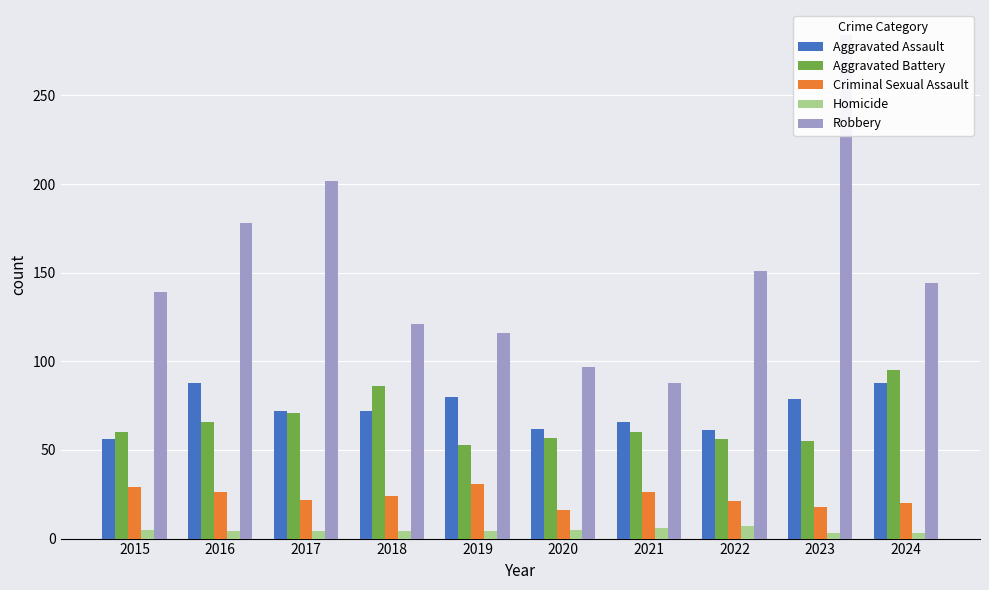

Rank the series at 2017 from lowest to highest value.

Homicide, Criminal Sexual Assault, Aggravated Battery, Aggravated Assault, Robbery